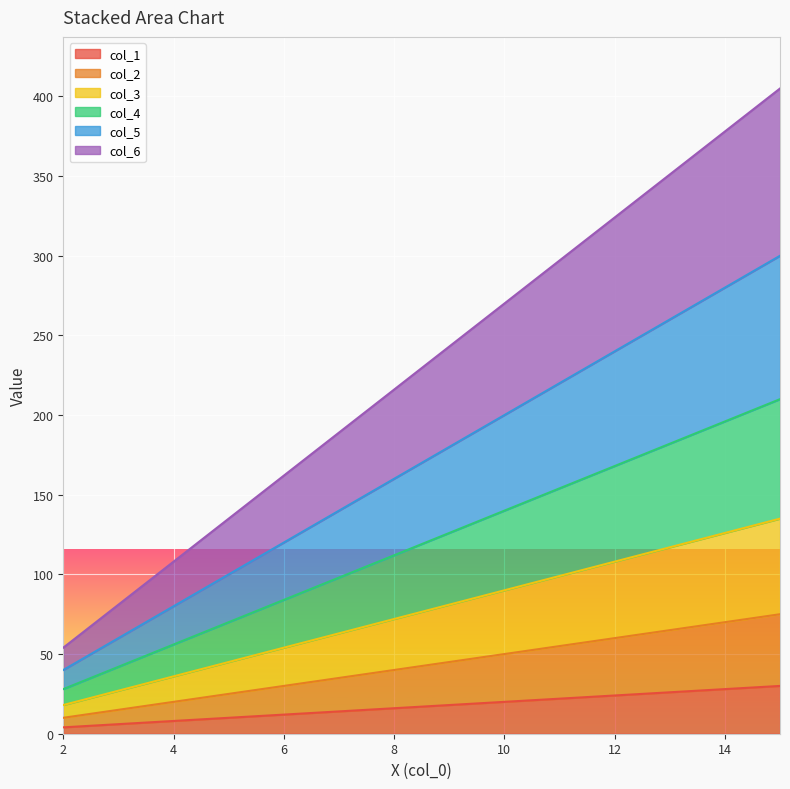

Is it true that col_5 equals 180 at 9?

True